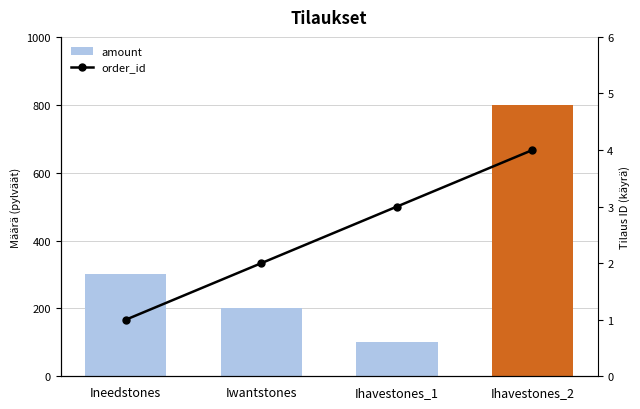

Where is order_id nearest to the value 2?

Iwantstones